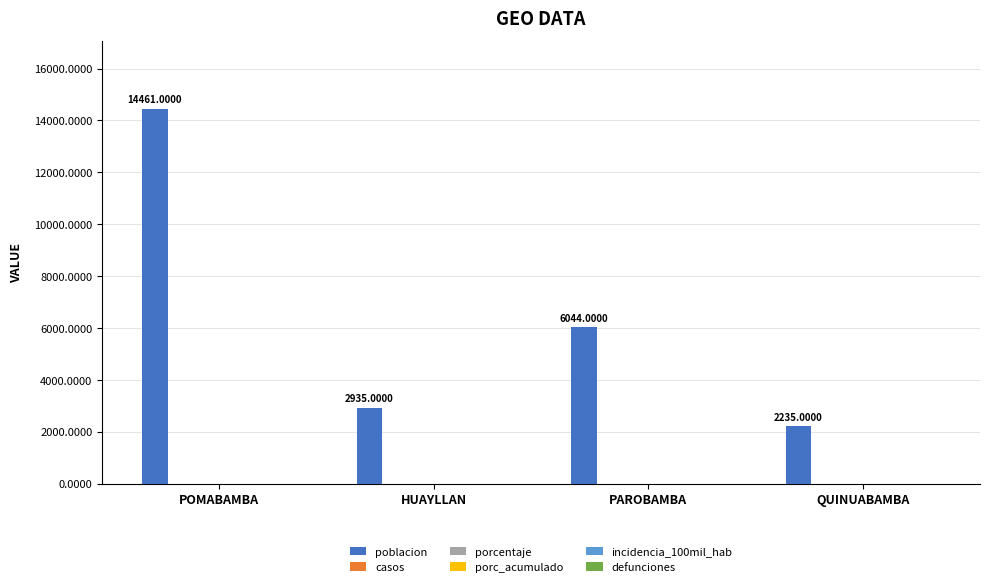

What is the average value?

6419